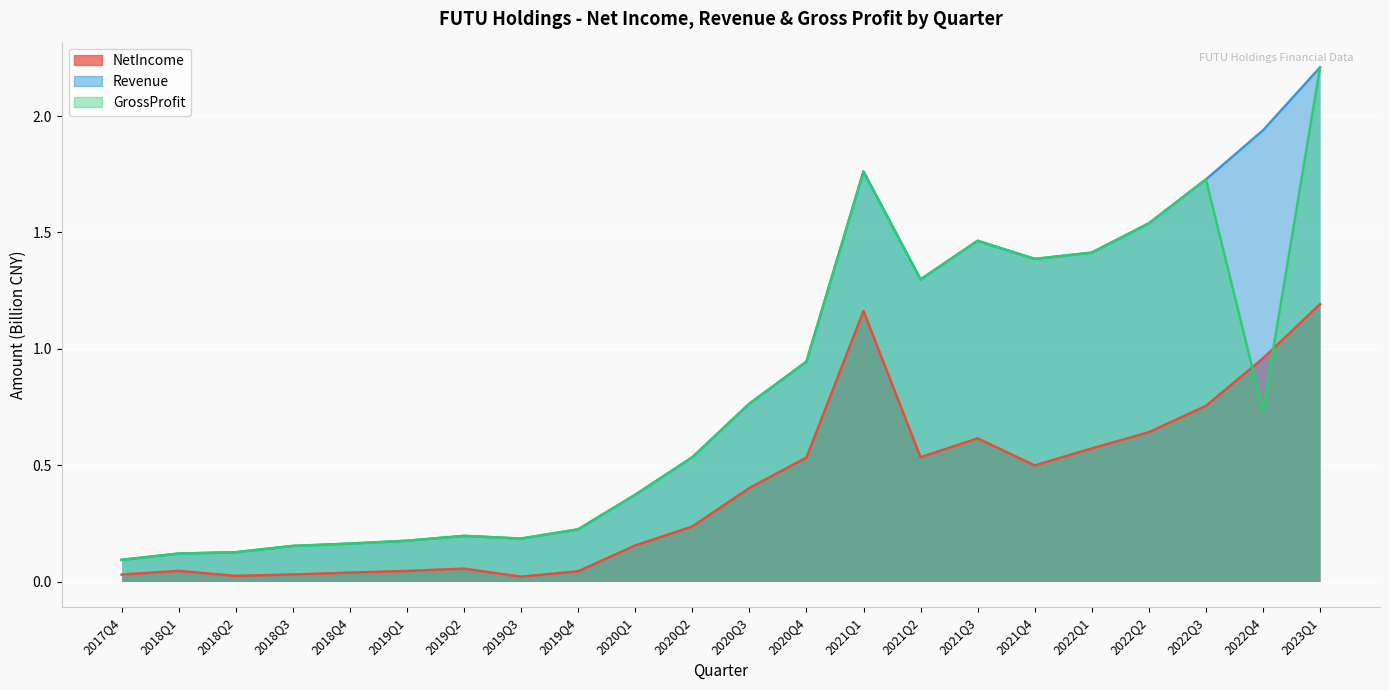

What is the difference between the GrossProfit values at 2019Q2 and 2018Q1?

0.1